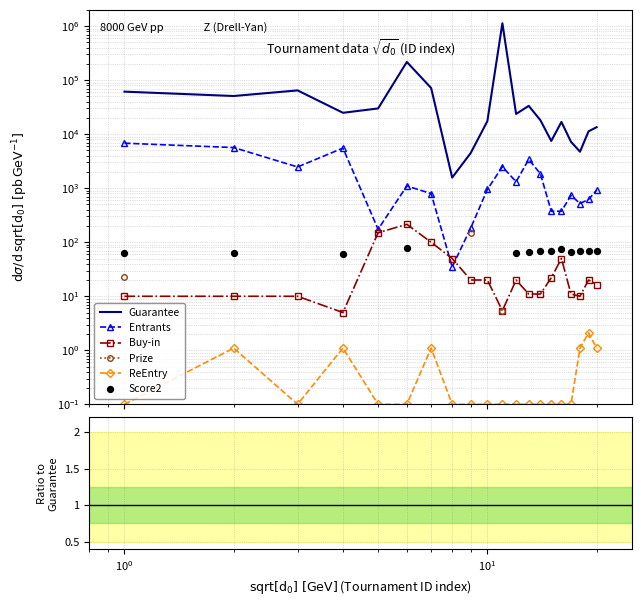

Which series reaches the maximum Y coordinate?

Guarantee